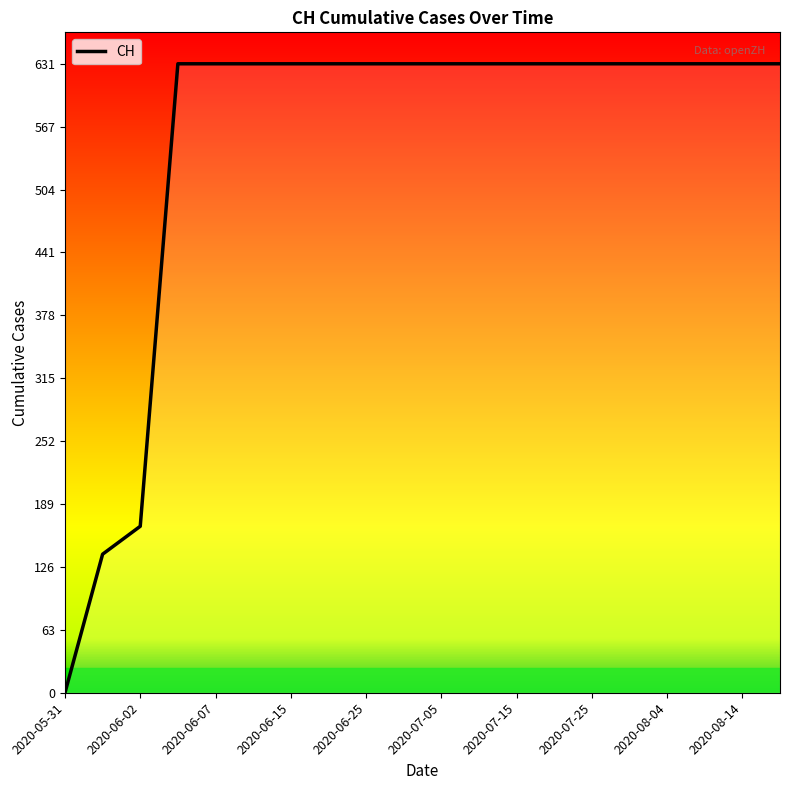

Does the chart display data point markers on the line(s)?

No